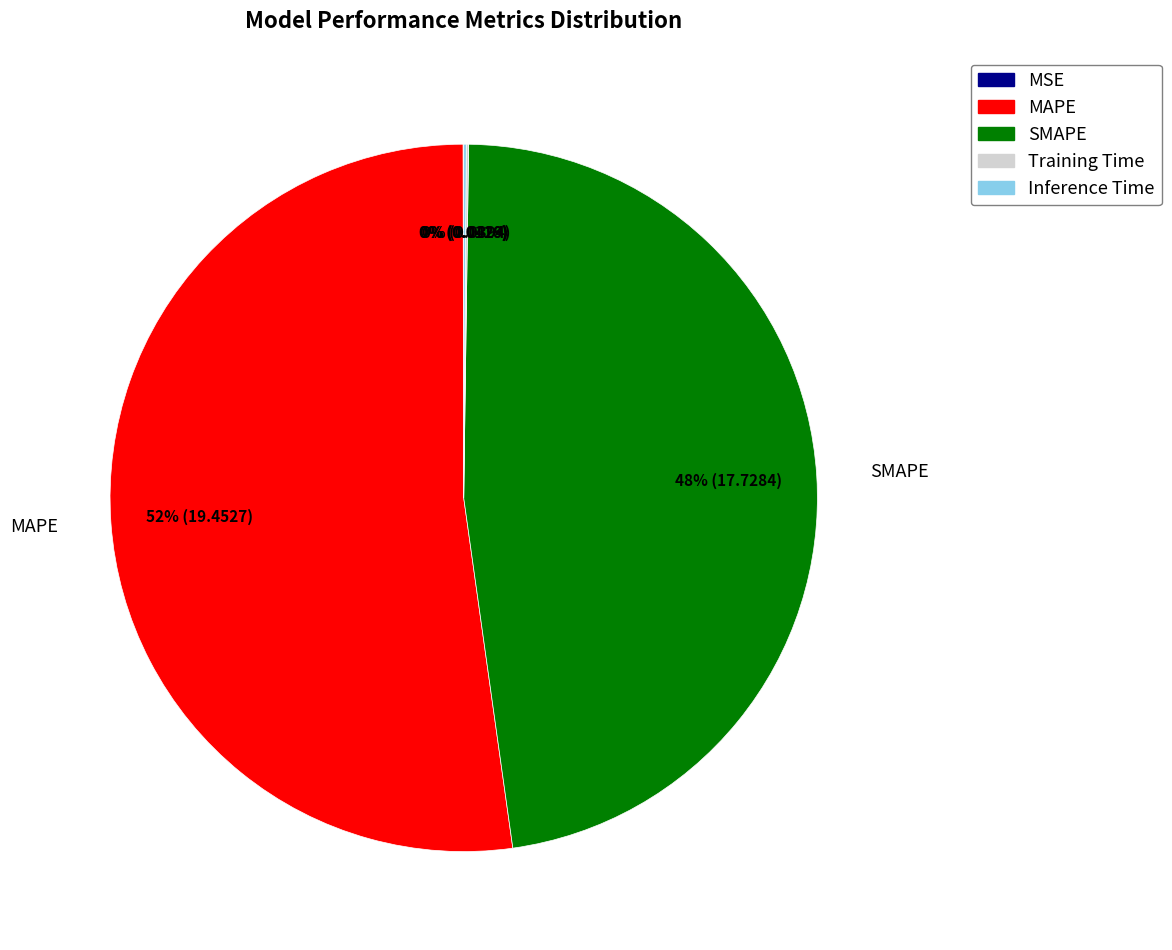

Do MAPE and SMAPE together represent more than half of the pie?

Yes